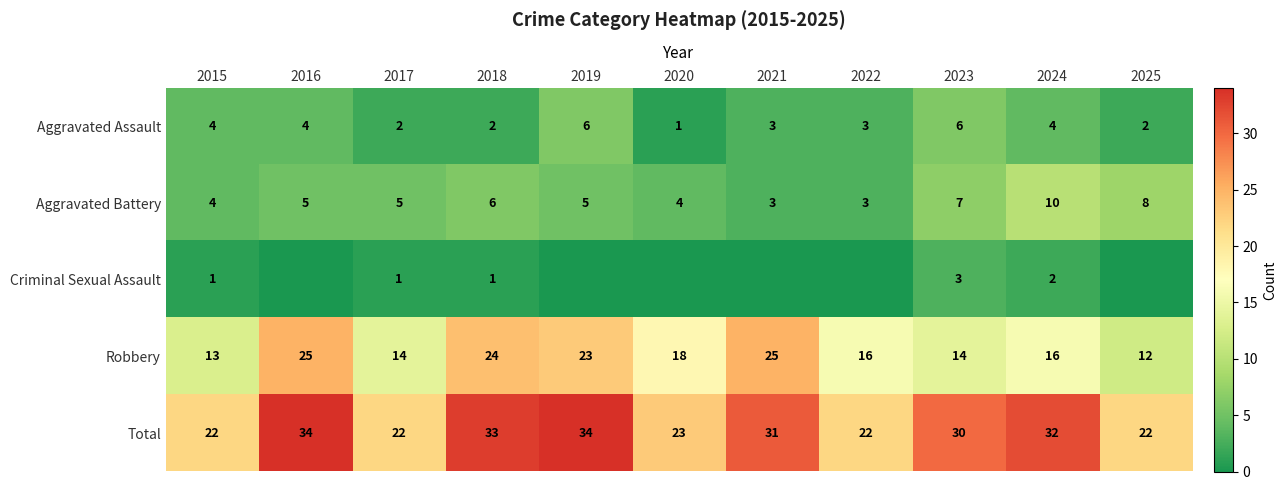

Which series changed the most between 2017 and 2024?

Total